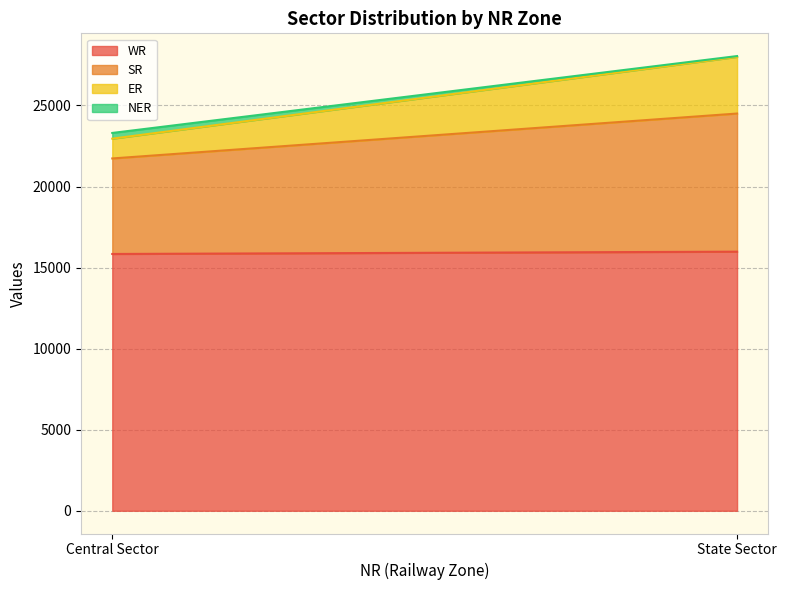

Reading left to right, what are all the values shown in this chart?

WR: Central Sector=15839	State Sector=15981
SR: Central Sector=5892	State Sector=8520
ER: Central Sector=1220	State Sector=3495
NER: Central Sector=353	State Sector=50